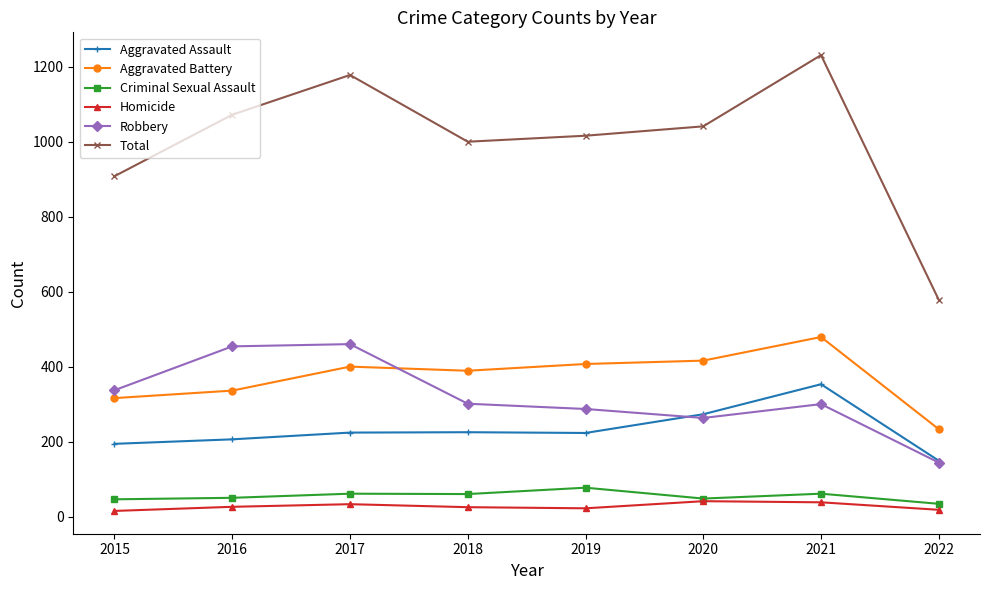

Rank the series by their maximum value, from lowest to highest.

Homicide, Criminal Sexual Assault, Aggravated Assault, Robbery, Aggravated Battery, Total